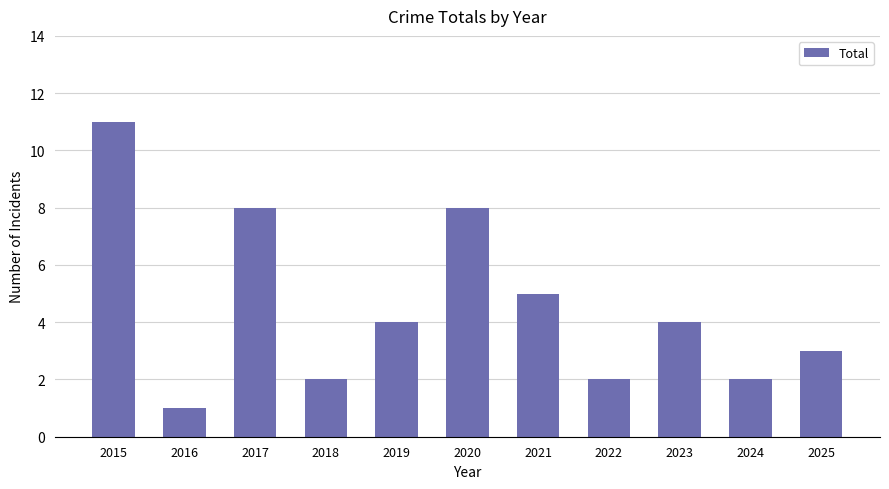

Are the bars horizontal?

No